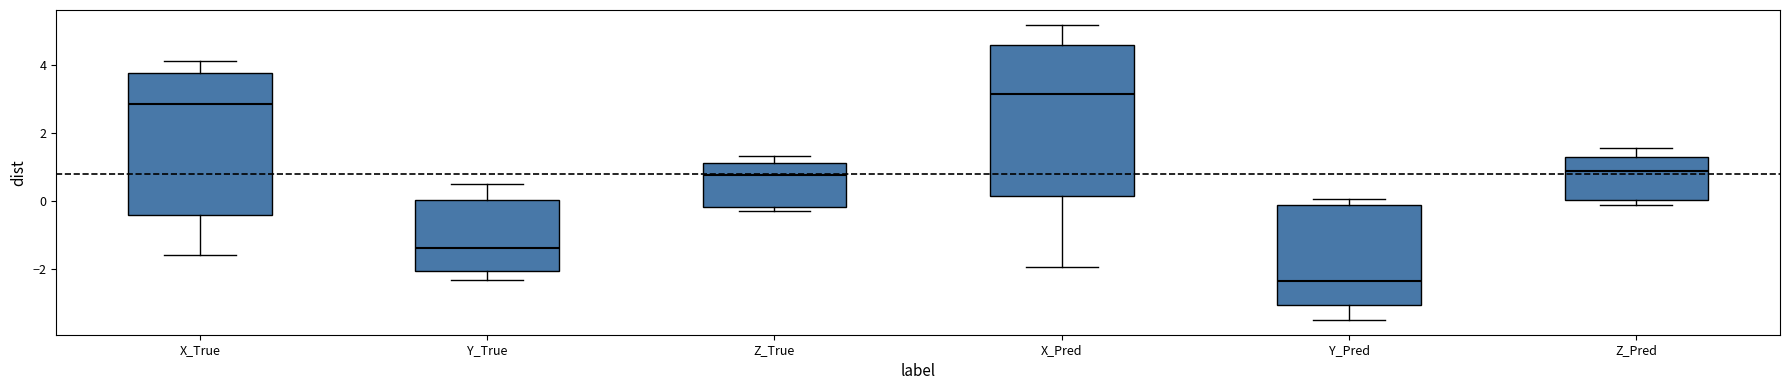

Reading left to right, read every box against the y-axis: the position of its median line, the range the box covers, and the ends of its whiskers. The values are not printed on the chart, so give them approximately, as read against the axis.

X_True: median 2.8, box -0.4 to 3.8, whiskers -1.6 to 4.2
Y_True: median -1.4, box -2.0 to 0.0, whiskers -2.4 to 0.4
Z_True: median 0.8, box -0.2 to 1.2, whiskers -0.4 to 1.4
X_Pred: median 3.2, box 0.2 to 4.6, whiskers -2.0 to 5.2
Y_Pred: median -2.4, box -3.0 to -0.2, whiskers -3.6 to 0.0
Z_Pred: median 0.8, box 0.0 to 1.4, whiskers -0.2 to 1.6